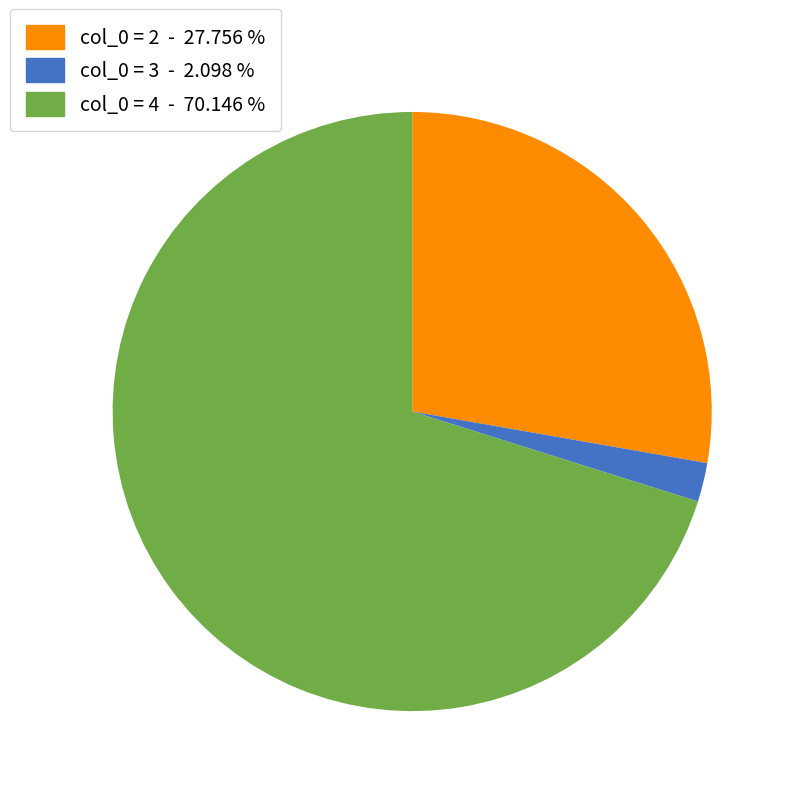

Do col_0 = 2 - 27.756 % and col_0 = 3 - 2.098 % together represent more than half of the pie?

No